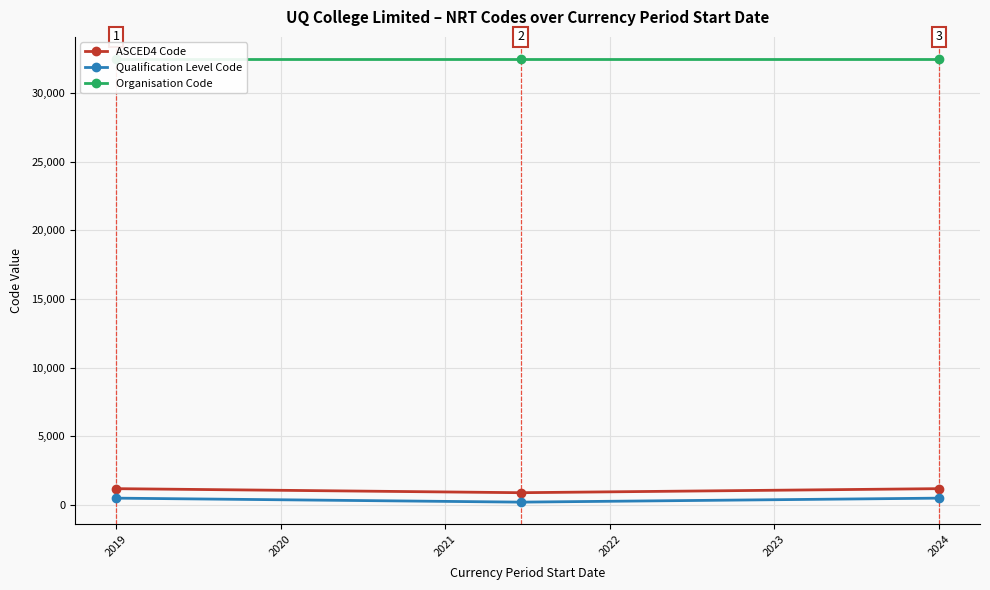

At how many categories does at least one series exceed 6766?

3